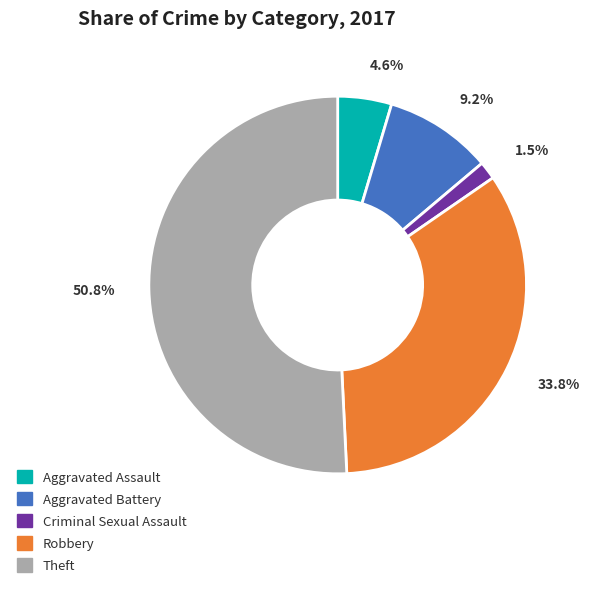

Which has a higher value, Criminal Sexual Assault or Aggravated Battery?

Aggravated Battery